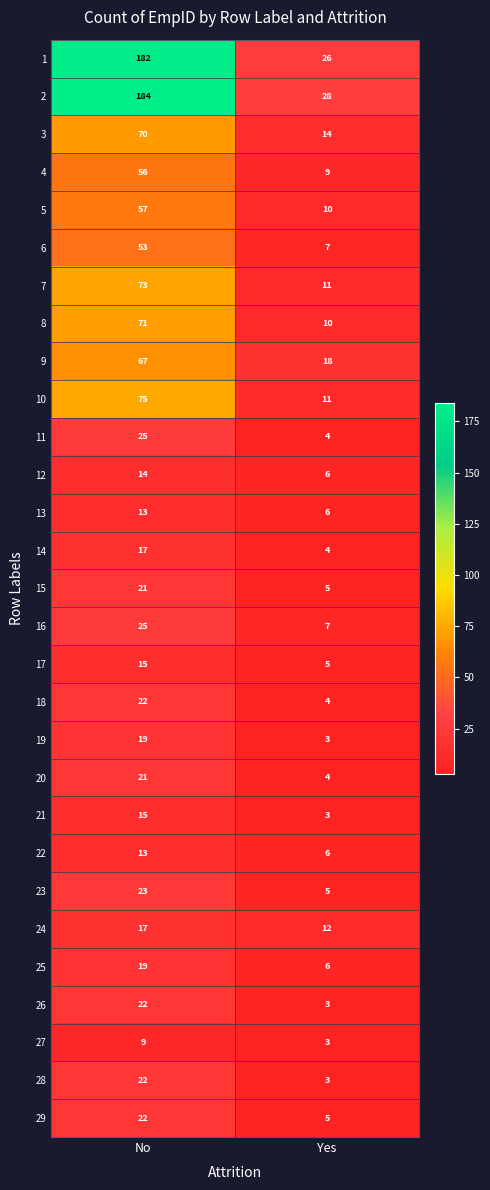

At which label does 13 reach its peak?

No